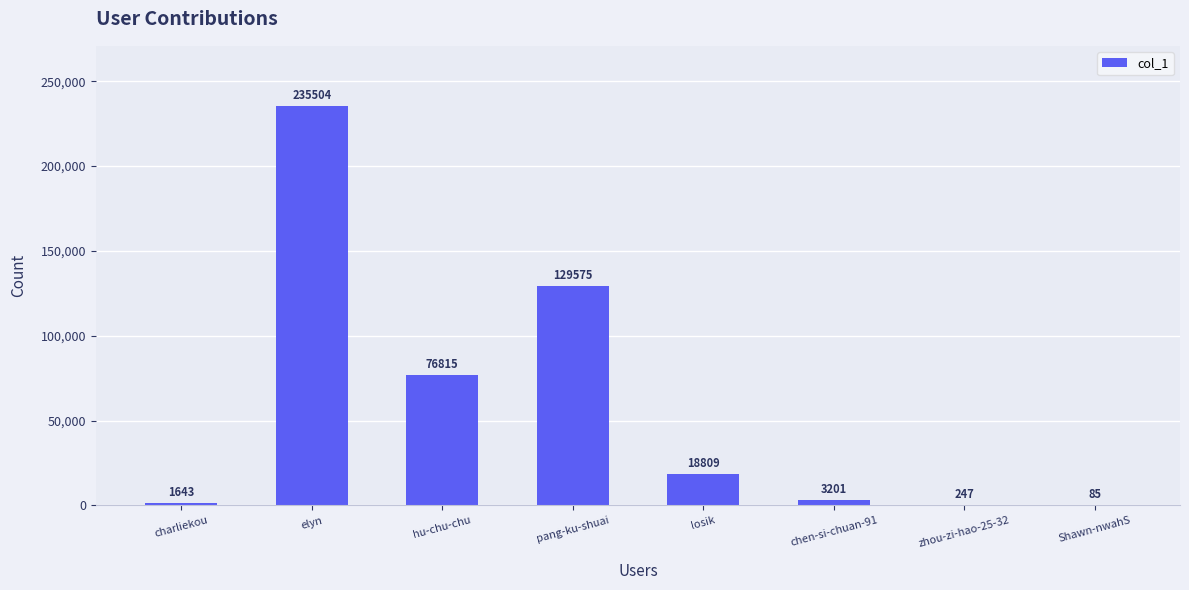

Which has a higher value, pang-ku-shuai or zhou-zi-hao-25-32?

pang-ku-shuai